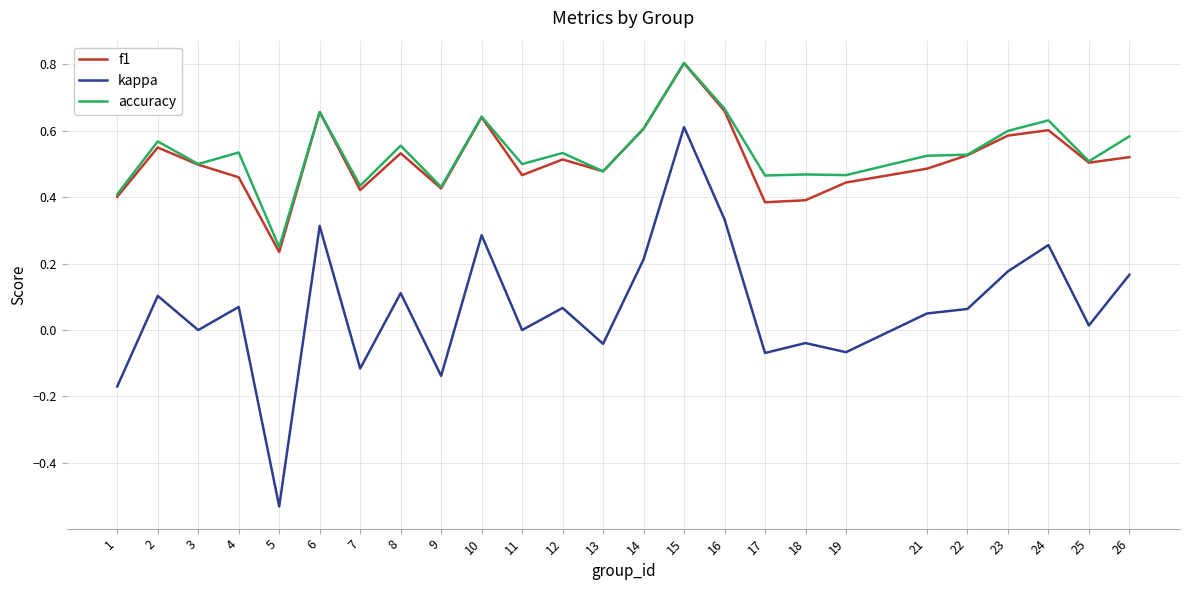

At which category is the sum across all series the highest?

15